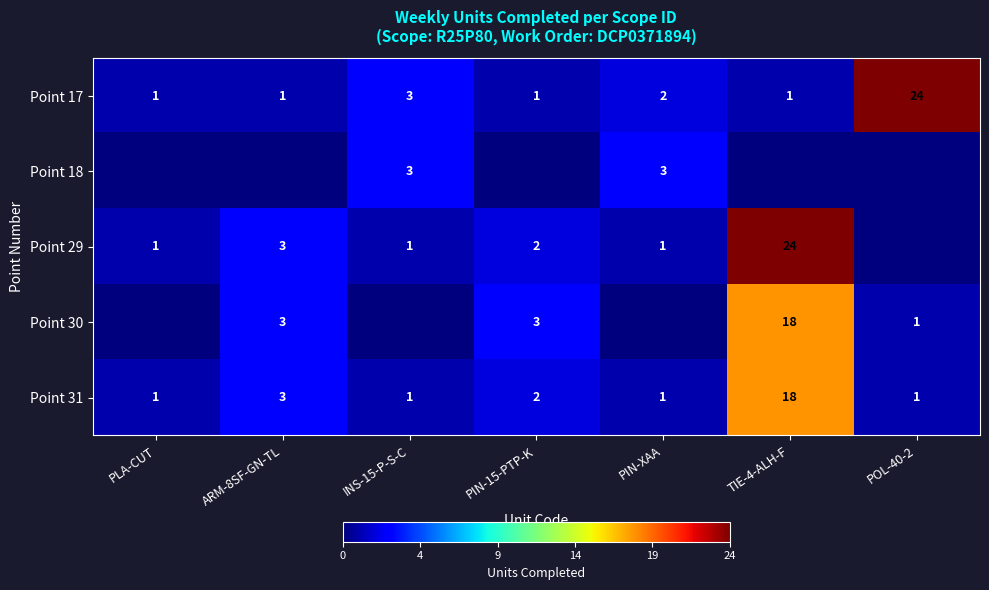

What is the total value across all series at PIN-15-PTP-K?

8